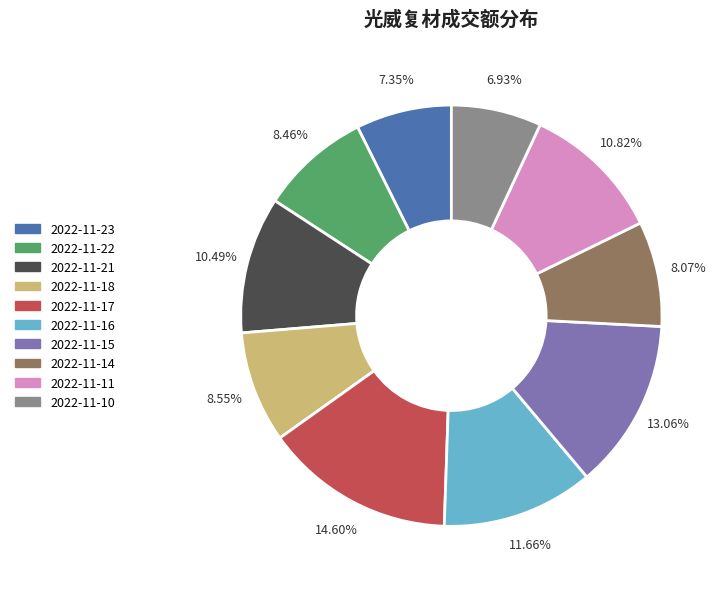

How many segments does this pie chart have?

10